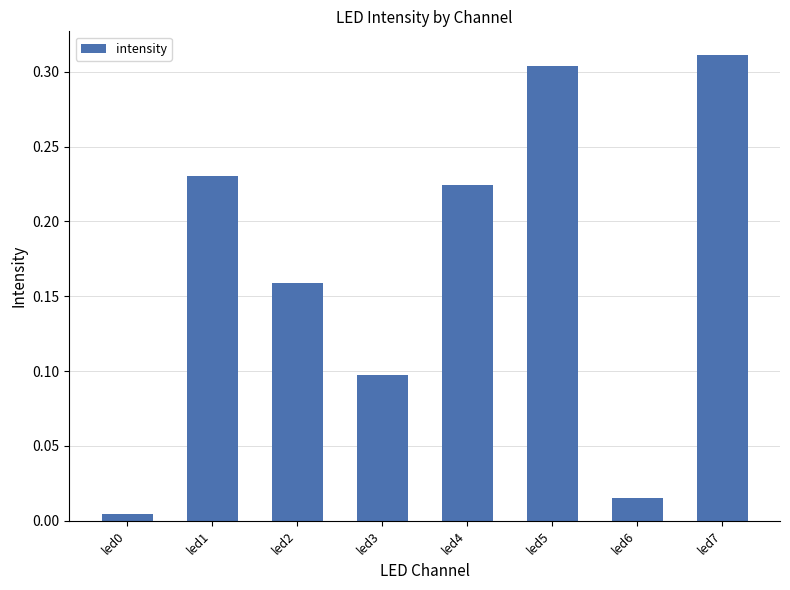

What is the change in value from led1 to led5?

+0.1